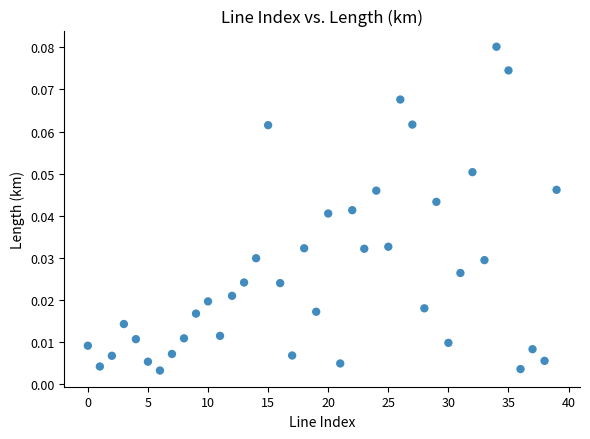

Count the number of points in this scatter plot.

40